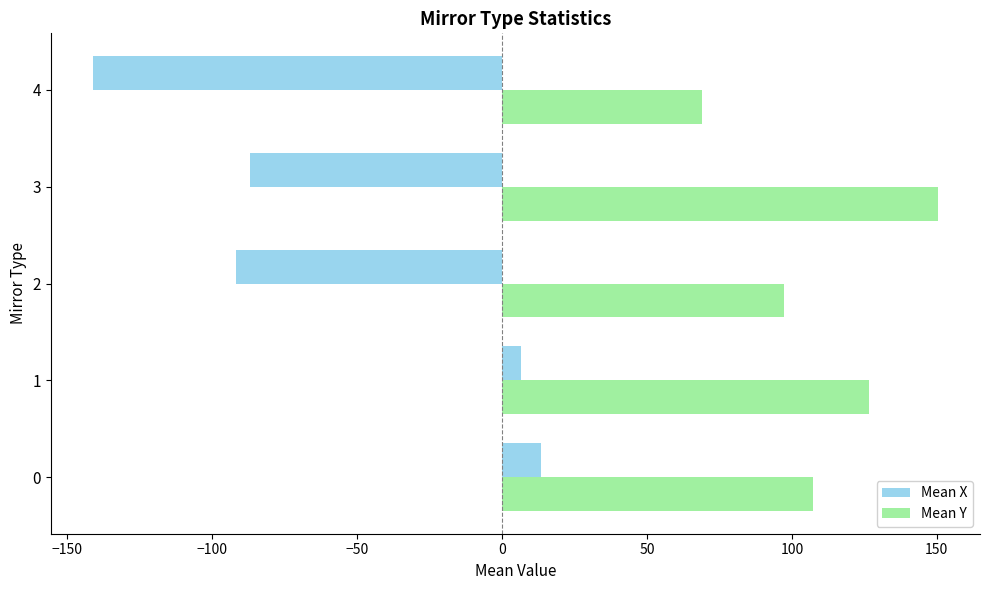

What is the minimum value for Mean Y?

68.8